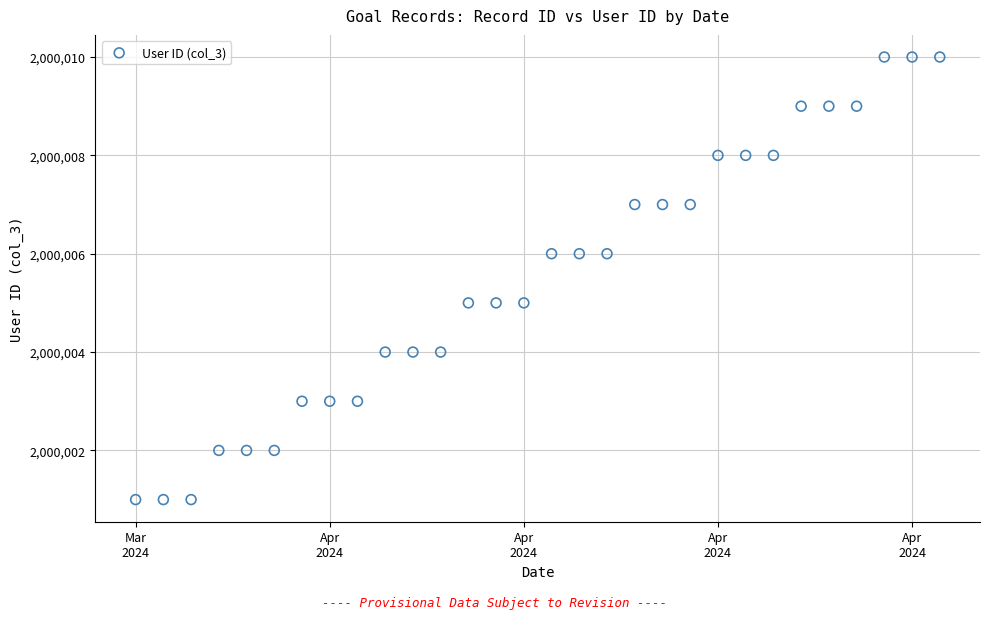

What is the range of Y values (max minus min)?

9